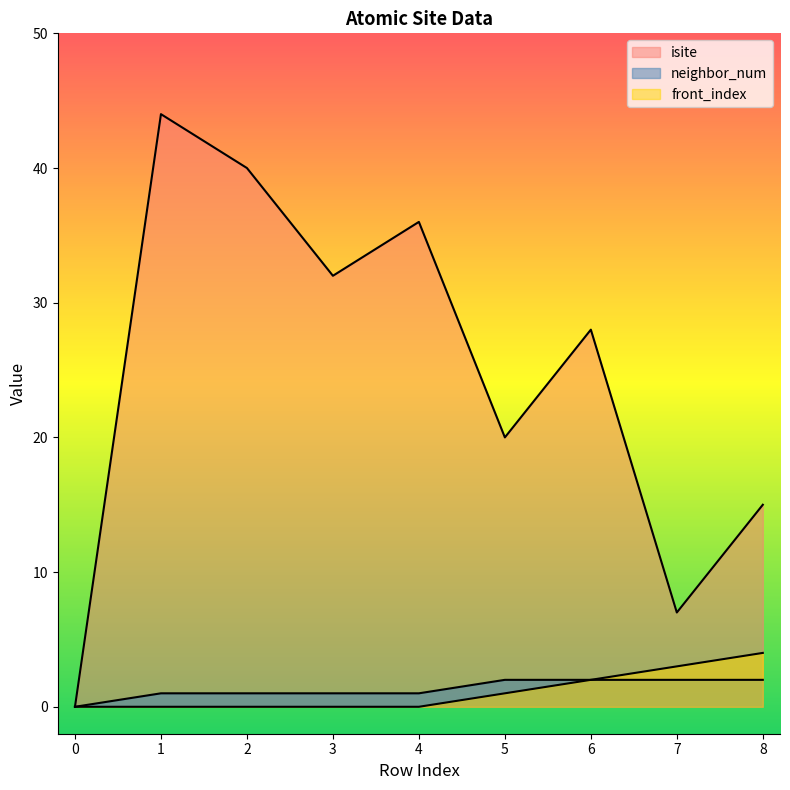

What is the value of the isite point at the 2nd from the left?

44